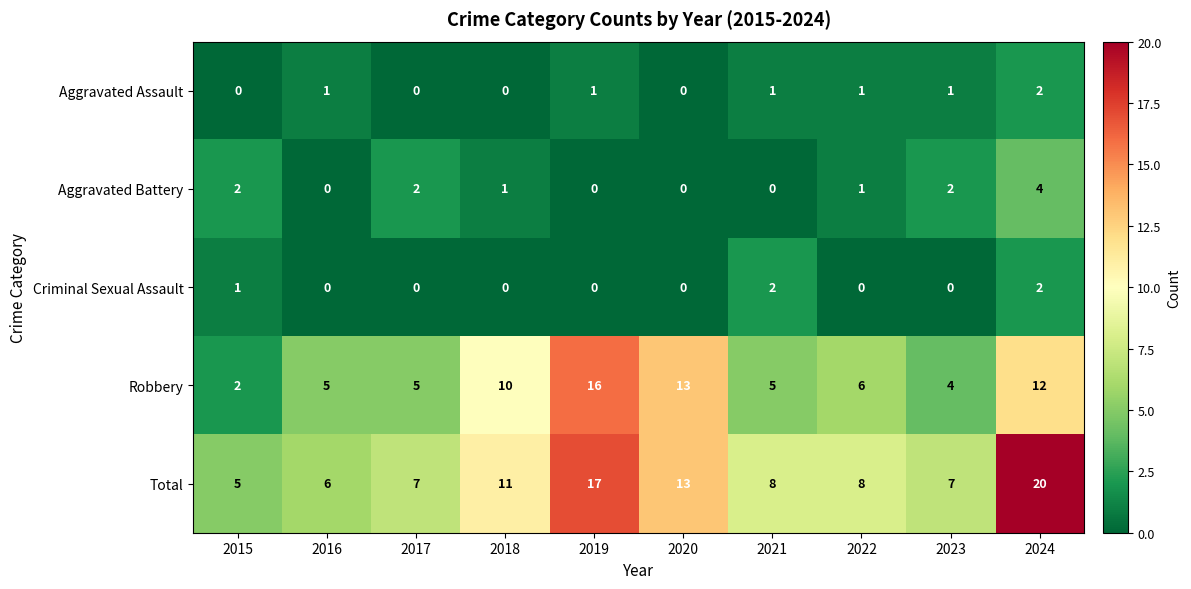

How many categories are shown in the chart?

10